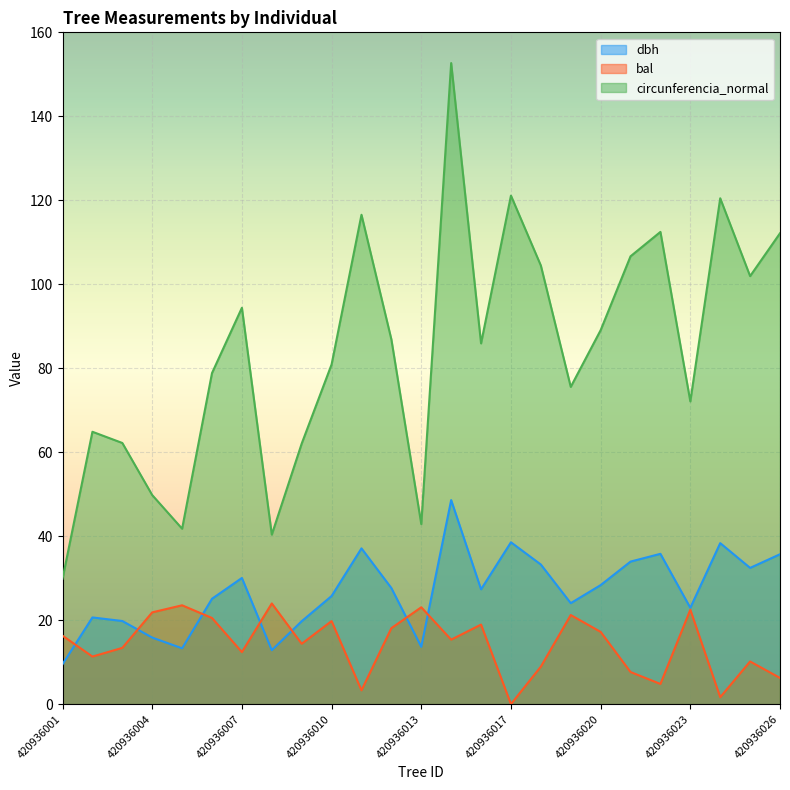

What is the total value across all series at 420936013?

79.6